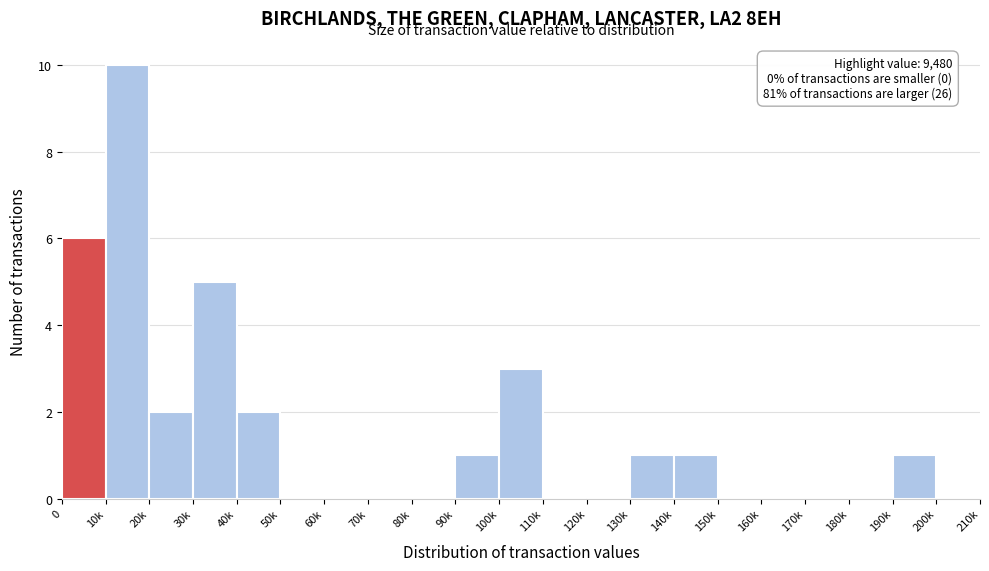

Reading left to right, transcribe all the data shown in this chart.

0=6	10k=10	20k=2	30k=5	40k=2	50k=0	60k=0	70k=0	80k=0	90k=1	100k=3	110k=0	120k=0	130k=1	140k=1	150k=0	160k=0	170k=0	180k=0	190k=1	200k=0